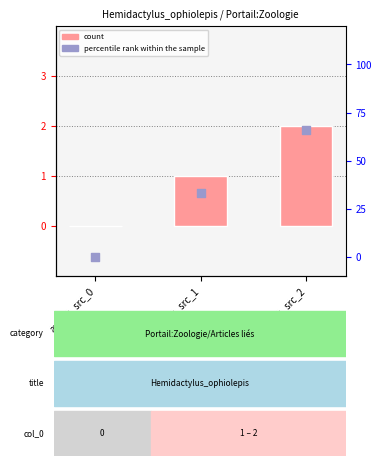

Which series reaches the minimum Y coordinate?

count